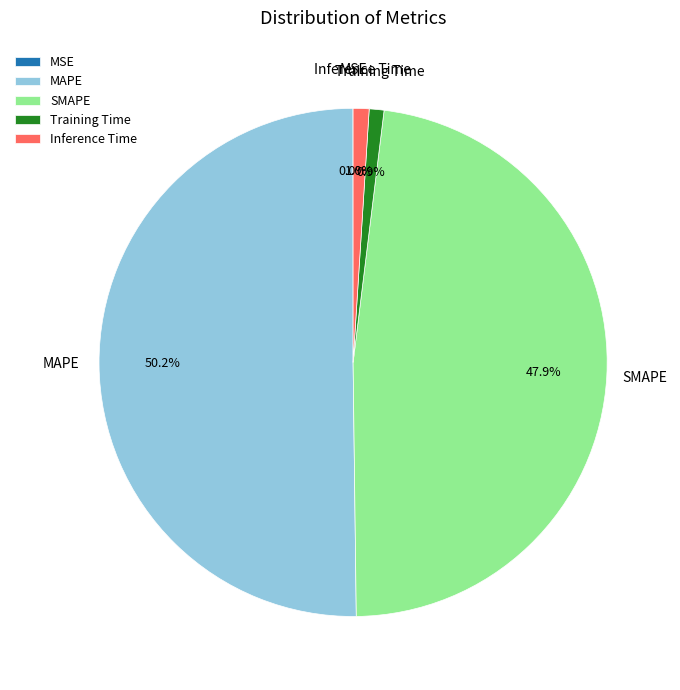

What percentage is the Training Time slice, to the nearest percent?

1%